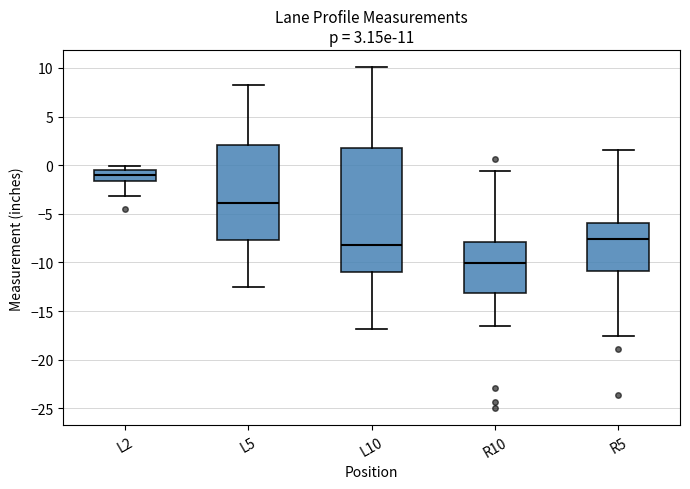

Comparing the boxes themselves (not the whiskers), which one is the tallest?

L10